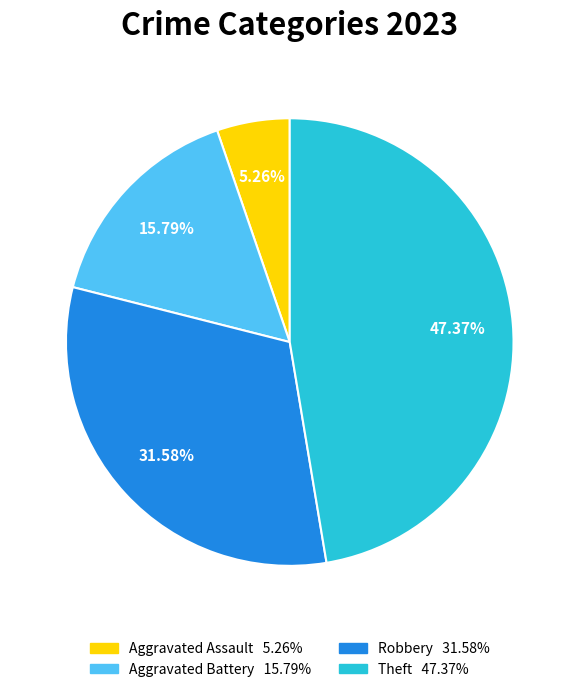

Is there a majority slice in this chart?

No